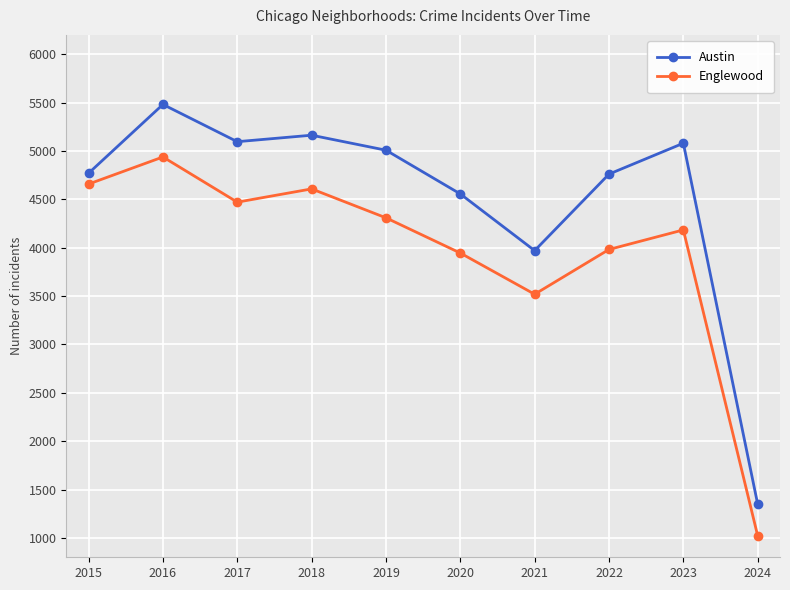

What is the sum of all Austin values?

45234